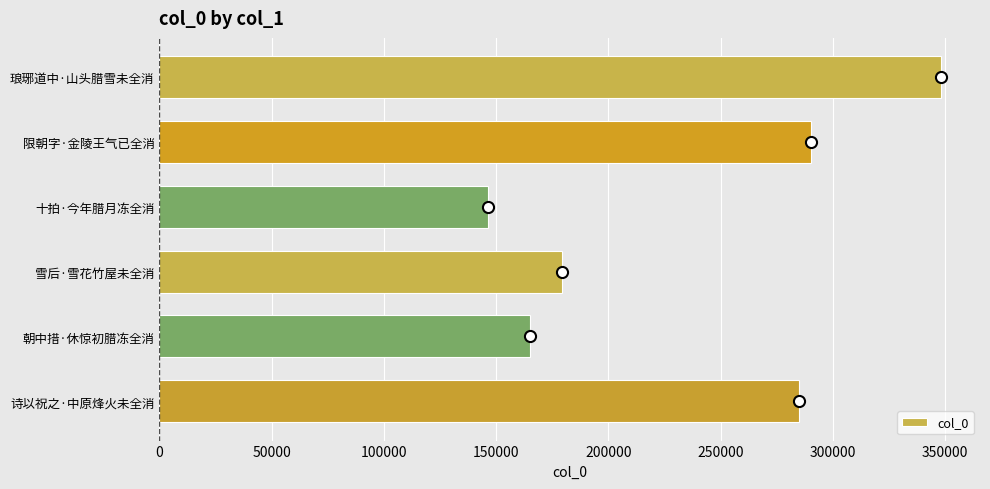

Does the chart contain any negative values?

No